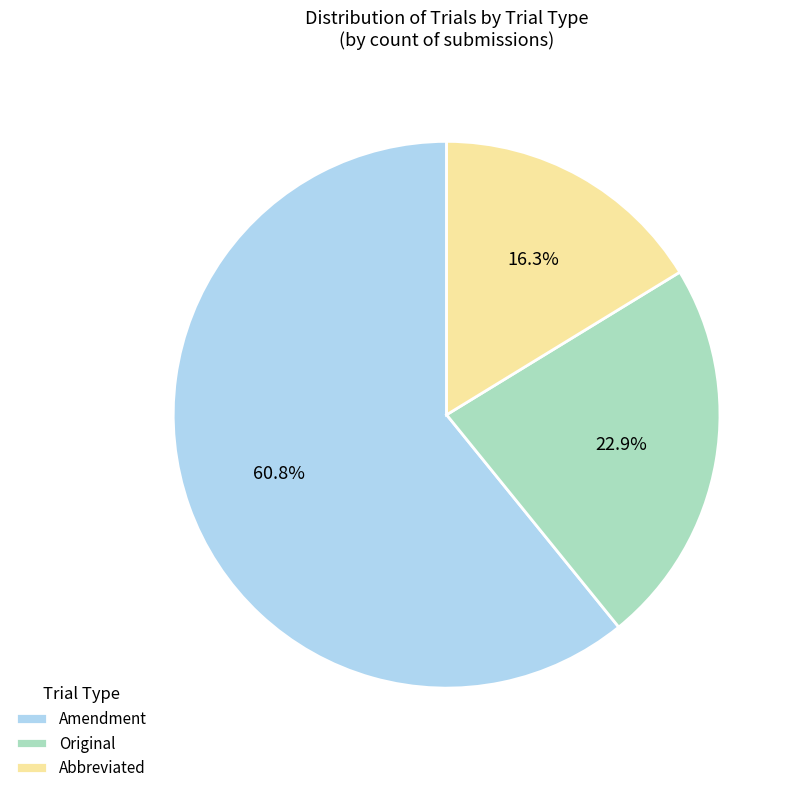

The Amendment slice represents 61% of the pie. True or false?

True